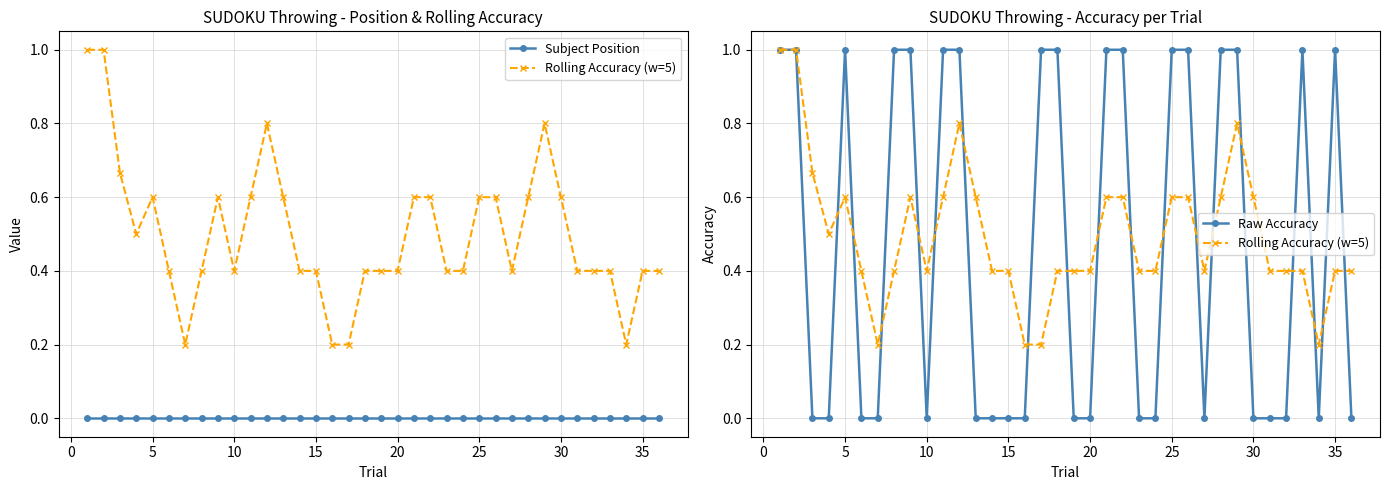

Which series has the largest total across all categories?

Rolling Accuracy (w=5)